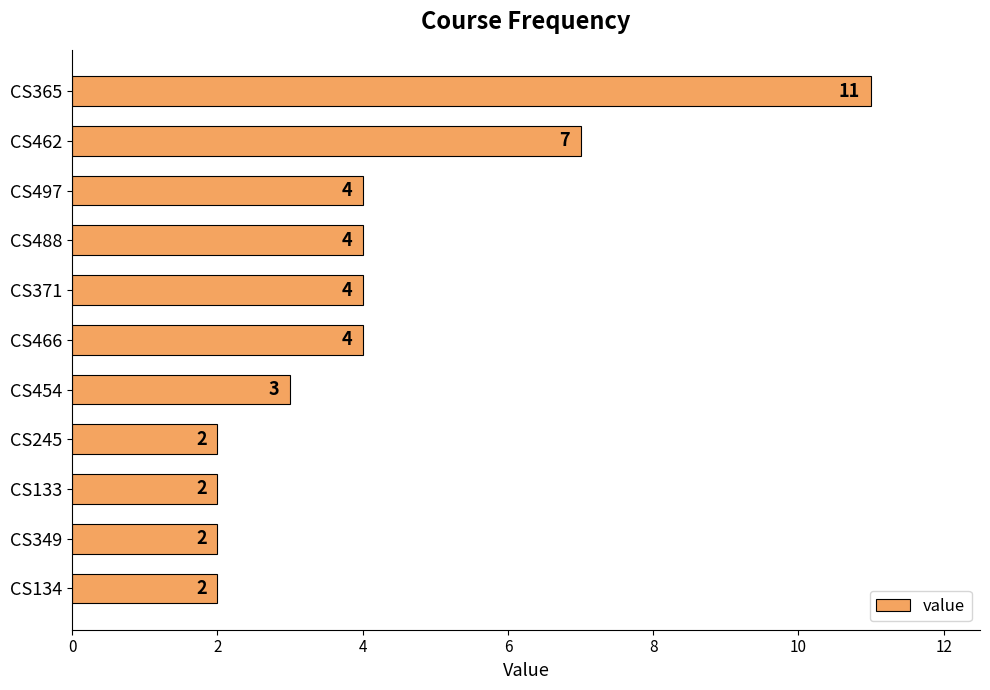

What is the maximum value shown in the chart?

11